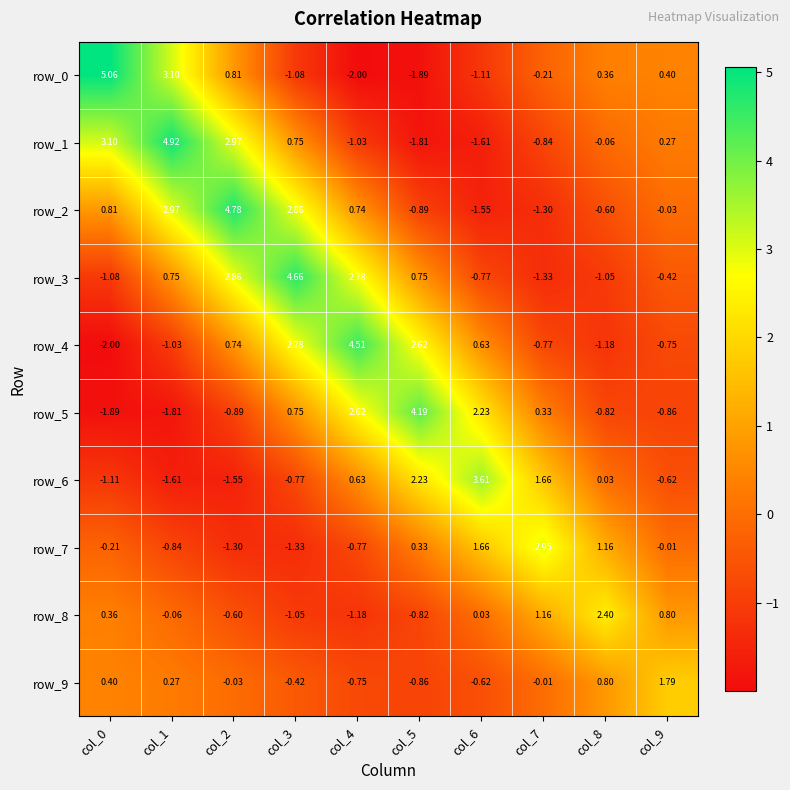

What is the sum of the row_6 values at col_6 and col_8?

3.6